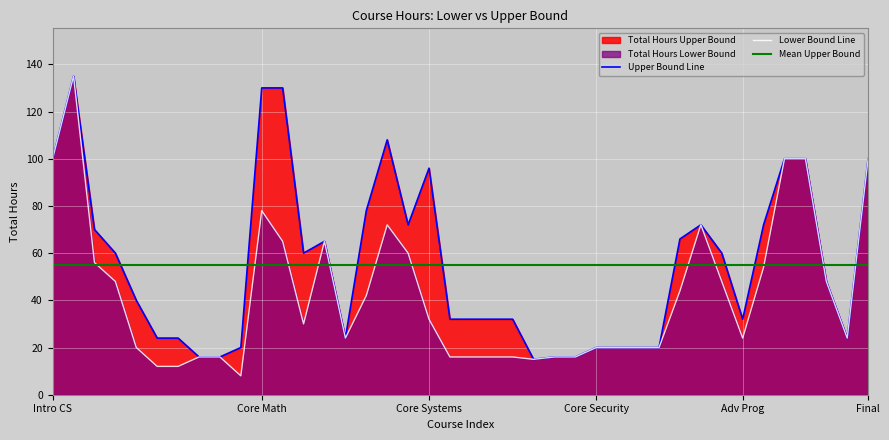

Which series has the largest total across all categories?

upper